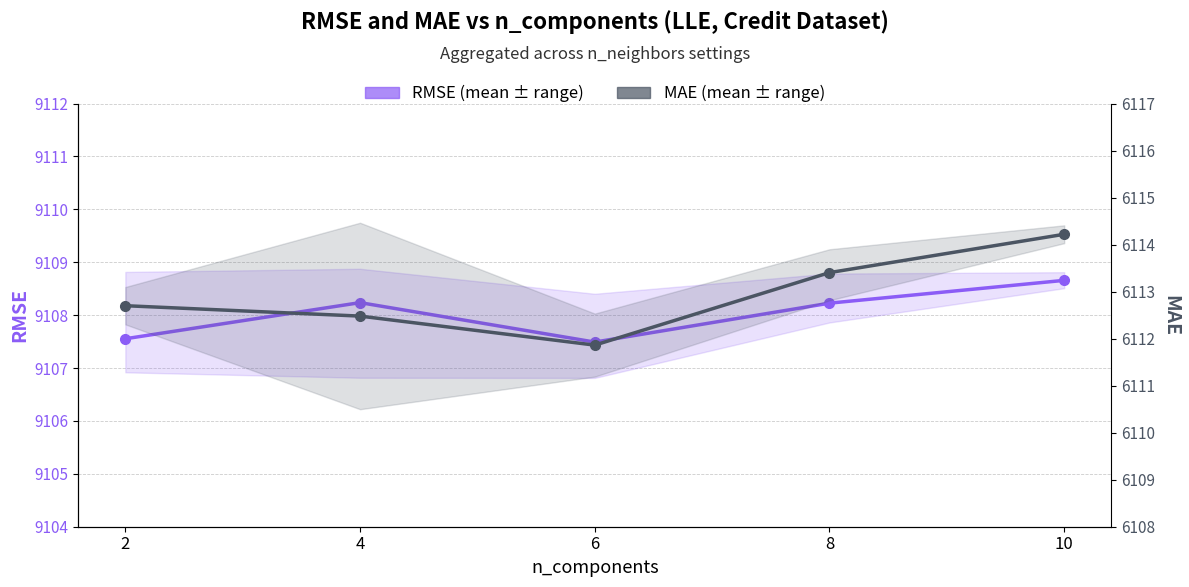

Which series has the widest spread of values?

MAE (mean)